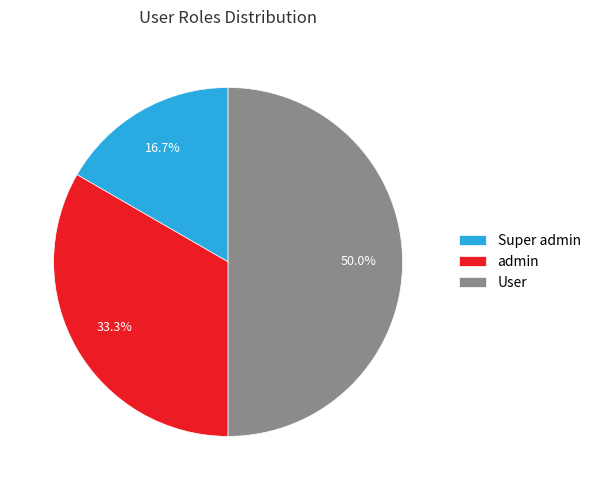

To the nearest percent, what portion does User represent?

50%